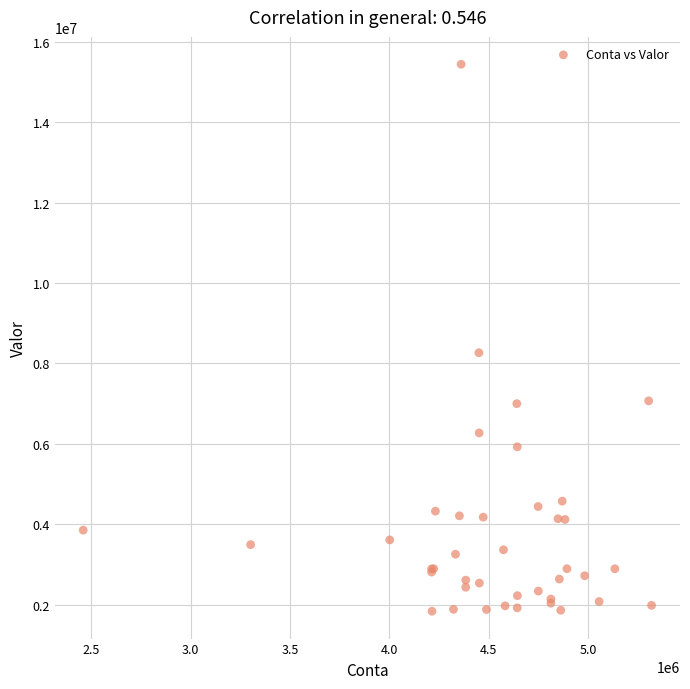

What Y value in the scatter plot is closest to 8638856?

8265835.5